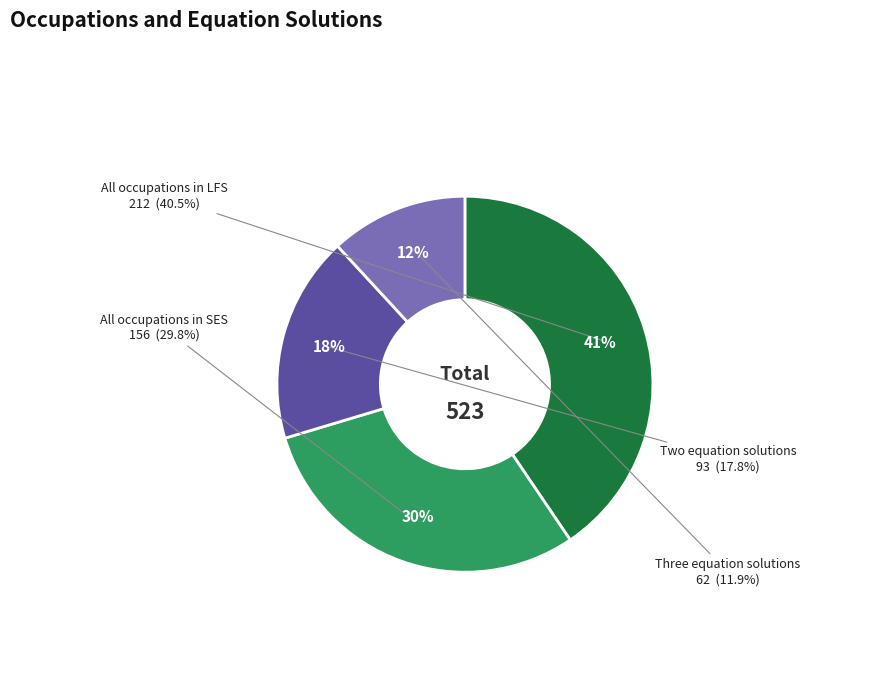

Rank the categories by value from lowest to highest.

Three equation solutions, Two equation solutions, All occupations in SES, All occupations in LFS